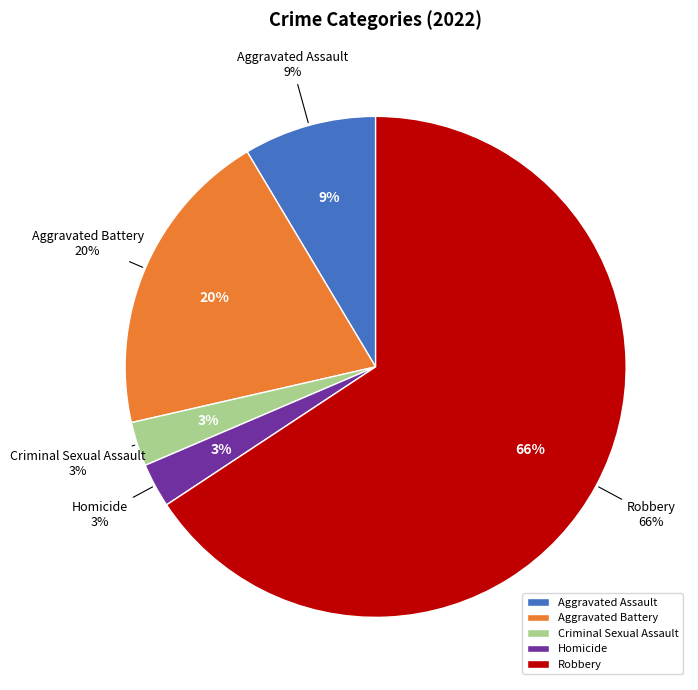

Does Robbery represent more than half of the total?

Yes